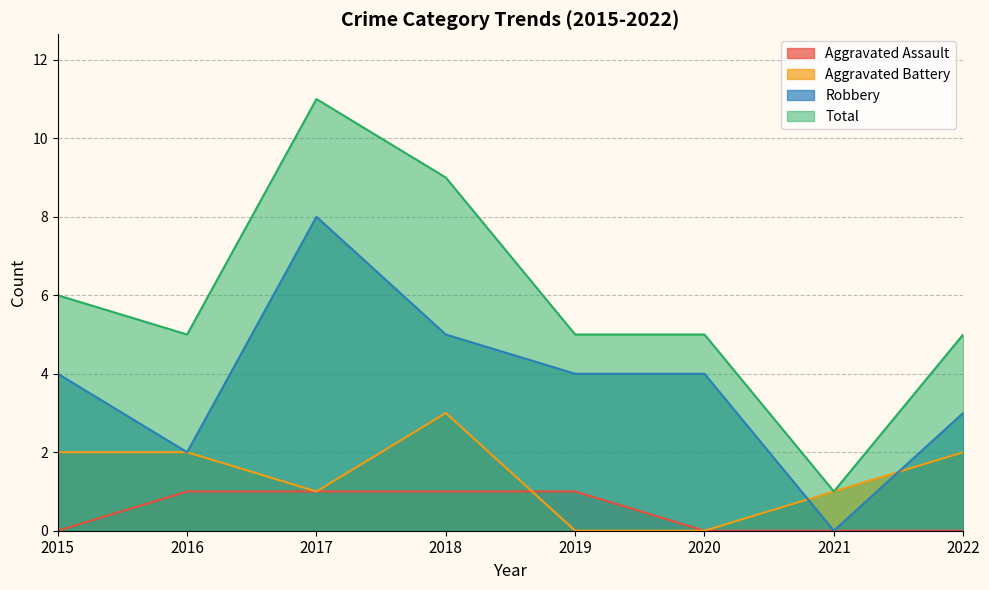

Where is the first local maximum for Robbery?

2017